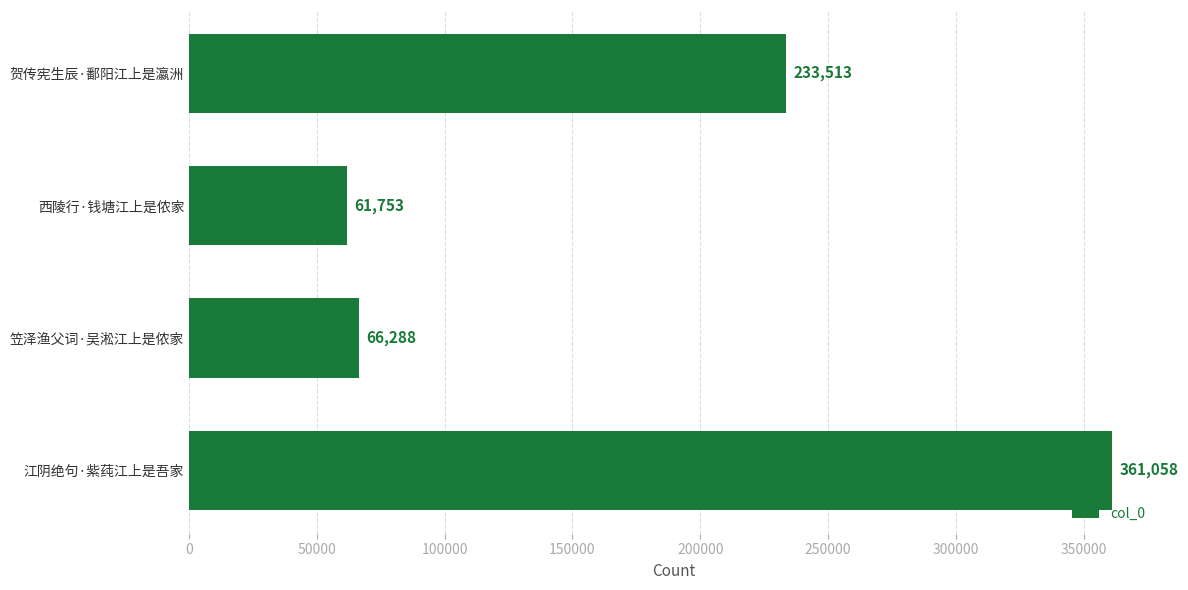

What value does the data have at 西陵行·钱塘江上是侬家, to the nearest 50?

61750